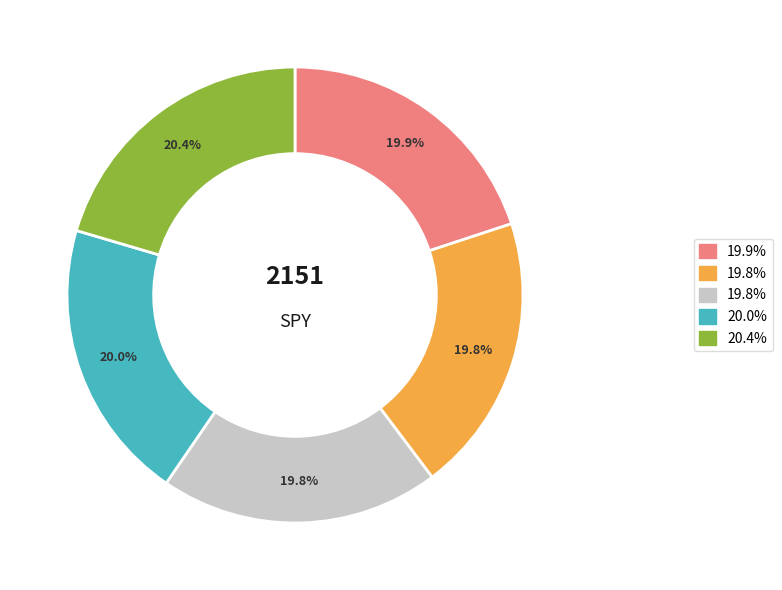

Is there a majority slice in this chart?

No